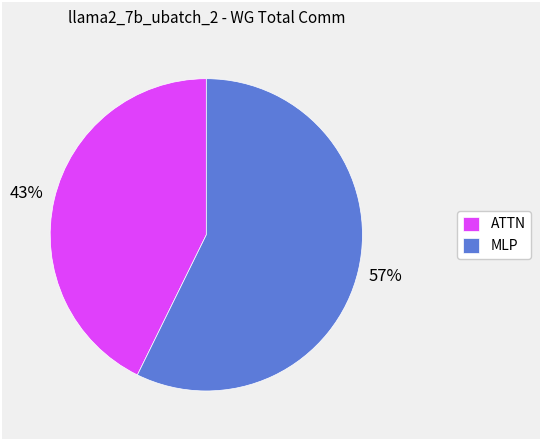

True or false: ATTN accounts for 53% of the total.

False